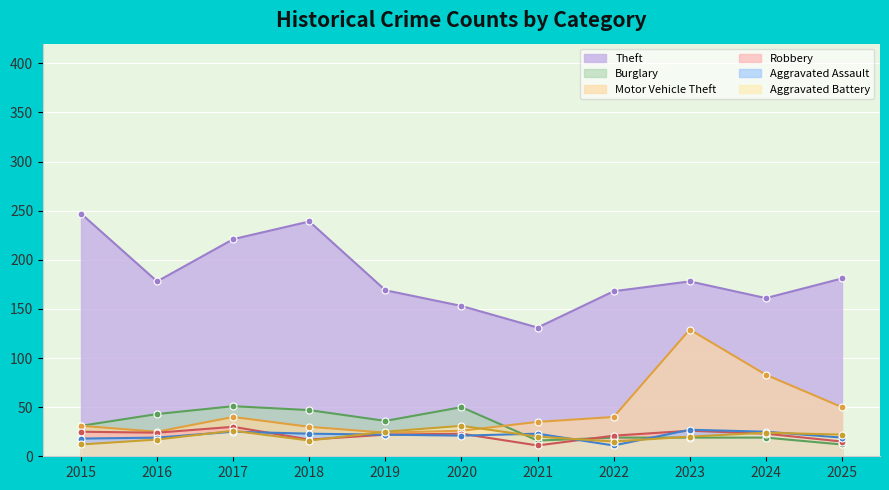

Reading left to right, list all the values displayed in this chart.

Theft: 247	178	221	239	169	153	131	168	178	161	181
Burglary: 31	43	51	47	36	50	16	19	19	19	12
Motor Vehicle Theft: 31	25	40	30	24	26	35	40	129	83	50
Robbery: 25	24	30	17	22	23	11	21	26	23	15
Aggravated Assault: 18	19	25	23	22	21	23	11	27	25	19
Aggravated Battery: 12	17	26	16	25	31	20	15	20	24	22